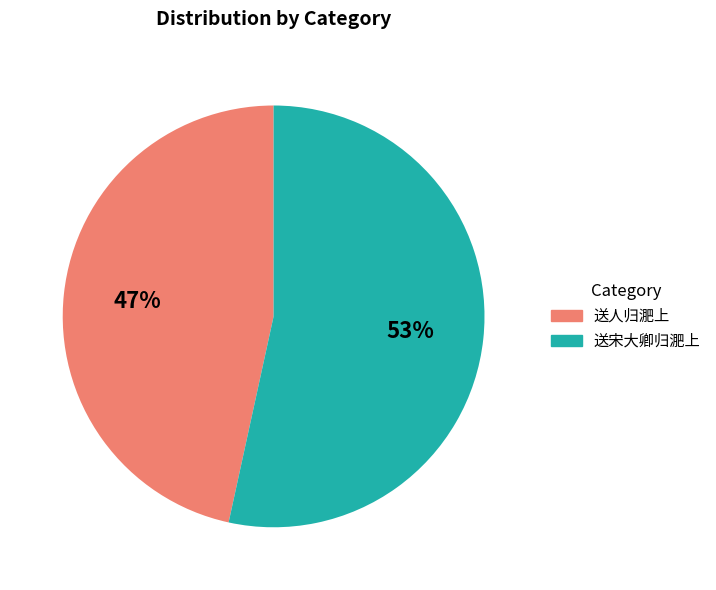

Which has a higher value, 送人归淝上 or 送宋大卿归淝上?

送宋大卿归淝上